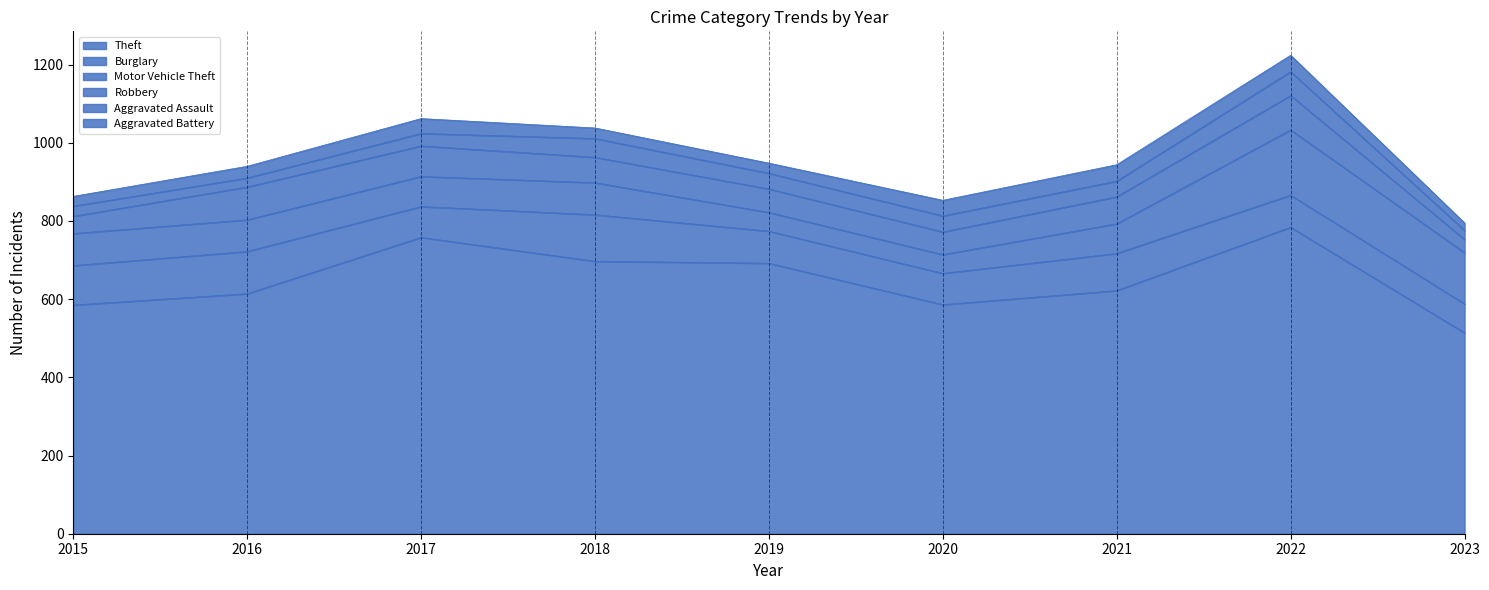

What are all the series names shown in the legend?

Theft, Burglary, Motor Vehicle Theft, Robbery, Aggravated Assault, Aggravated Battery